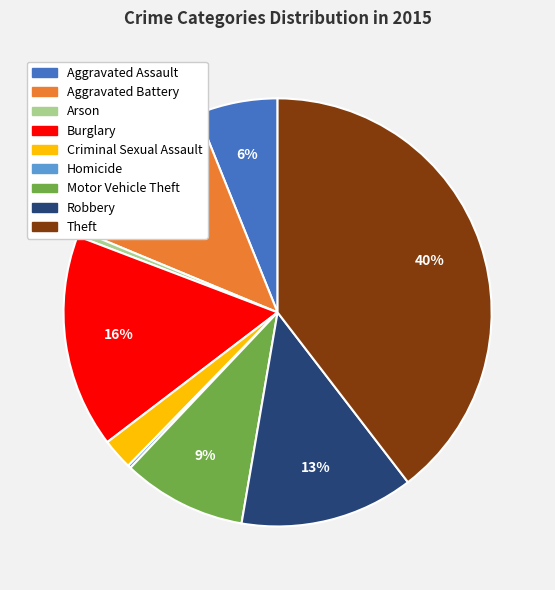

Do Arson and Motor Vehicle Theft together represent more than half of the pie?

No